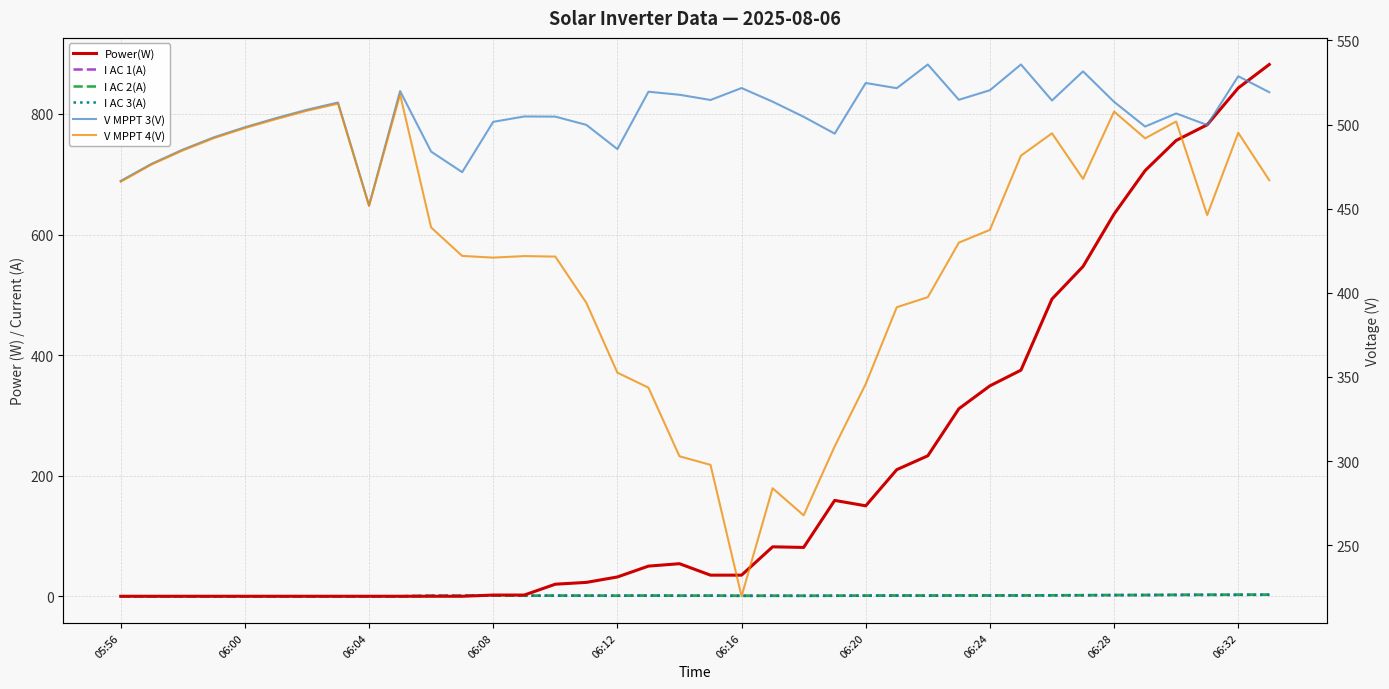

Does the chart display data point markers on the line(s)?

No